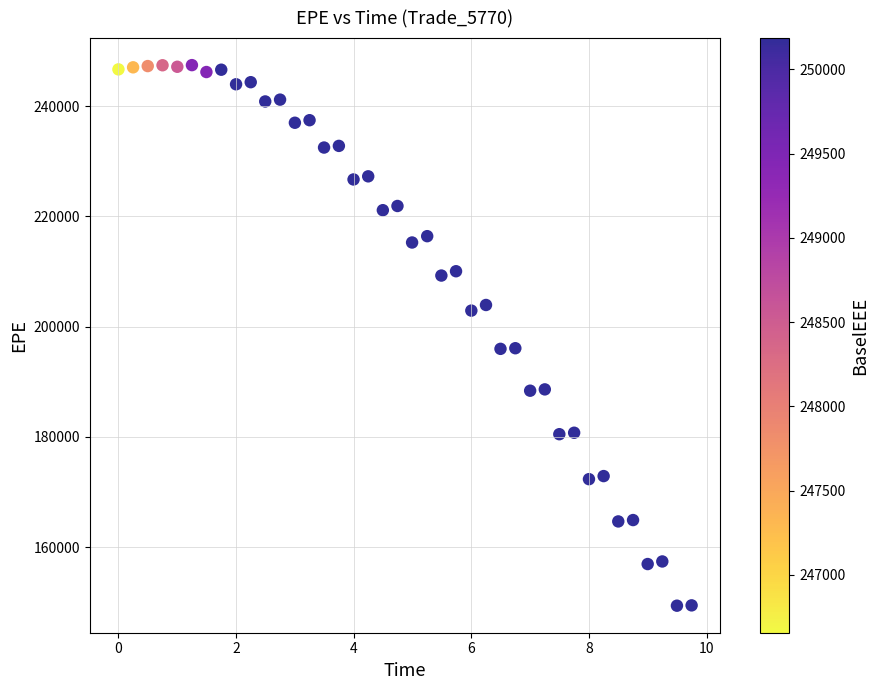

What is the range of Y values (max minus min)?

98062